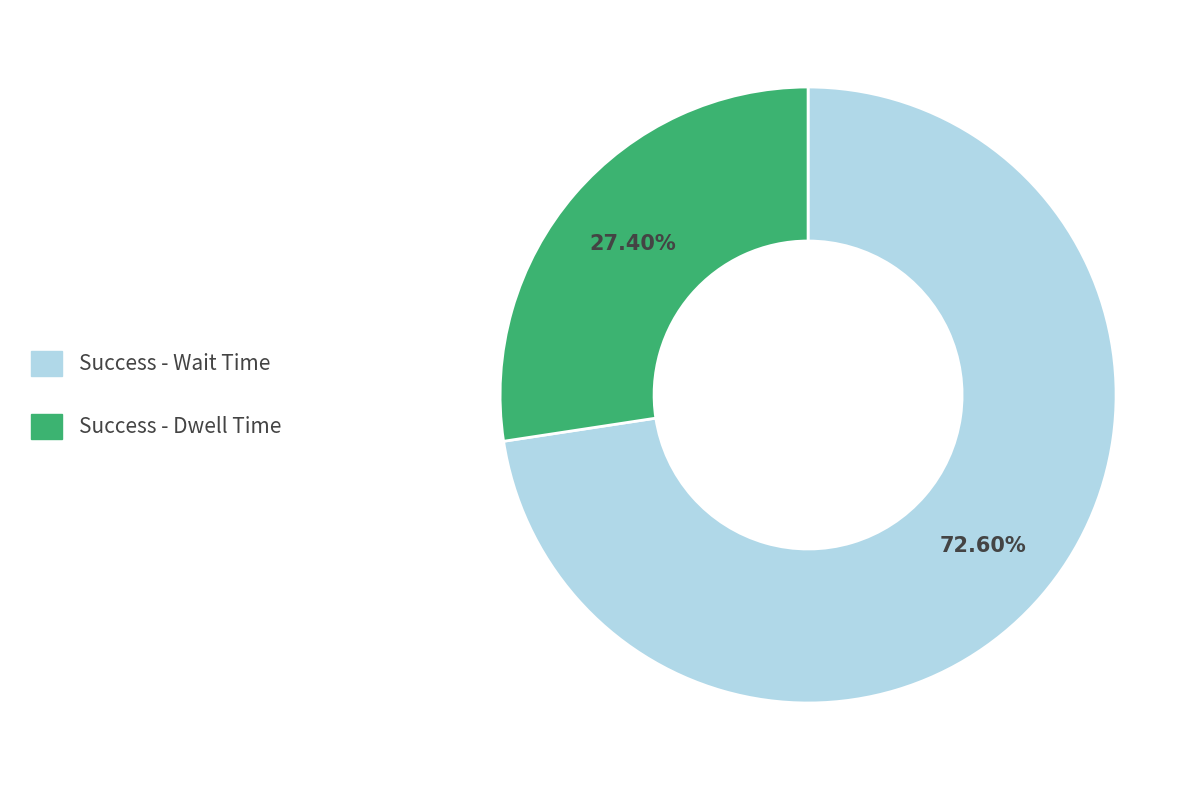

Is there a majority slice in this chart?

Yes